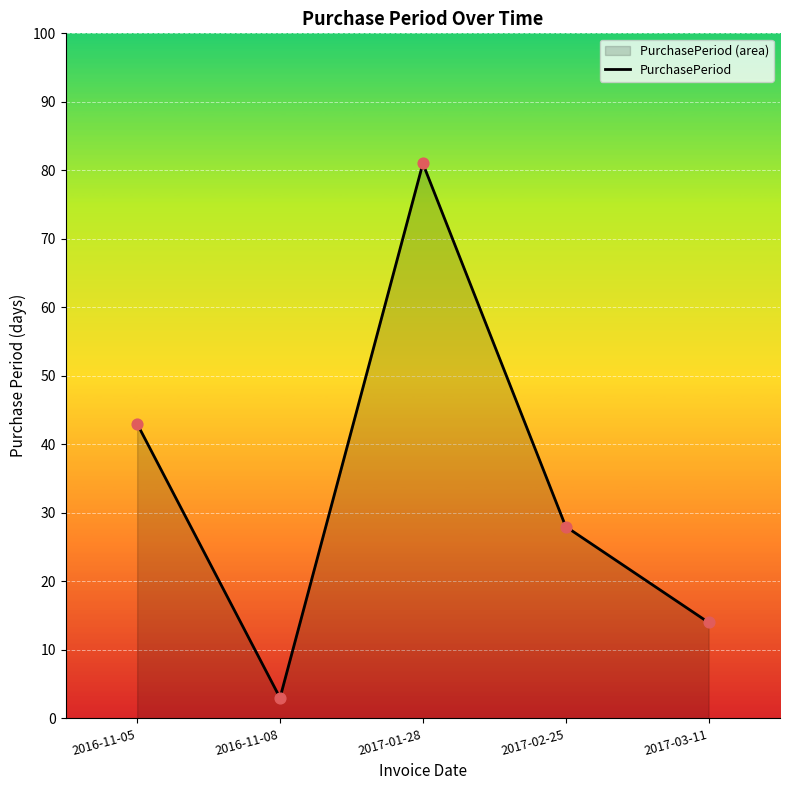

What is the ratio of the value at 2017-01-28 to the value at 2017-03-11?

5.8